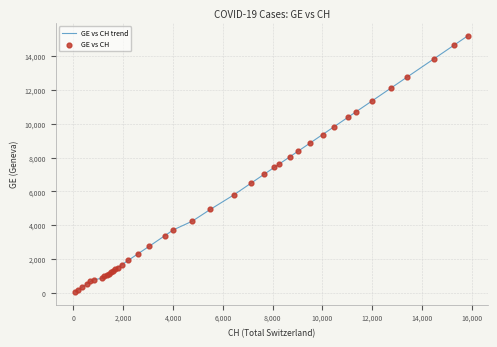

What is the difference between the maximum and minimum values?

15135